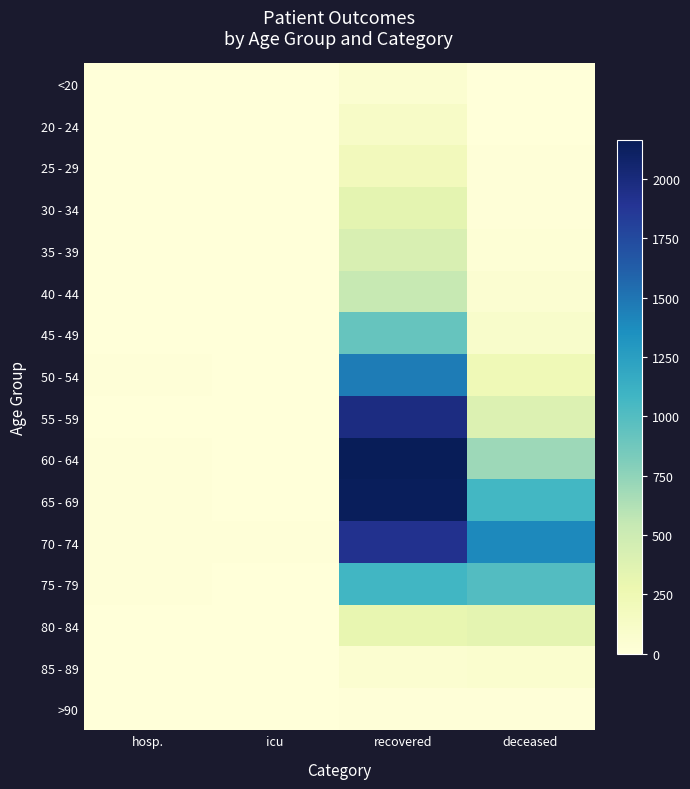

What is the spread (max minus min) of values at icu?

11